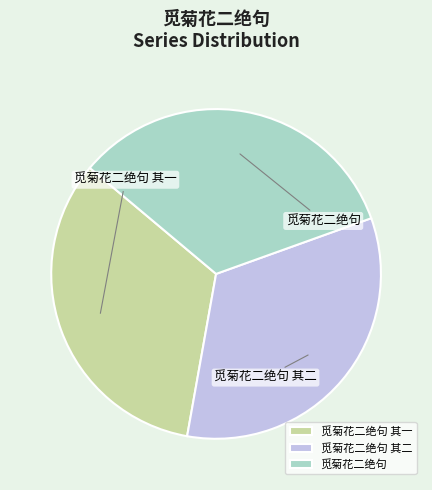

Combined, do 觅菊花二绝句 and 觅菊花二绝句 其二 account for over 50%?

Yes